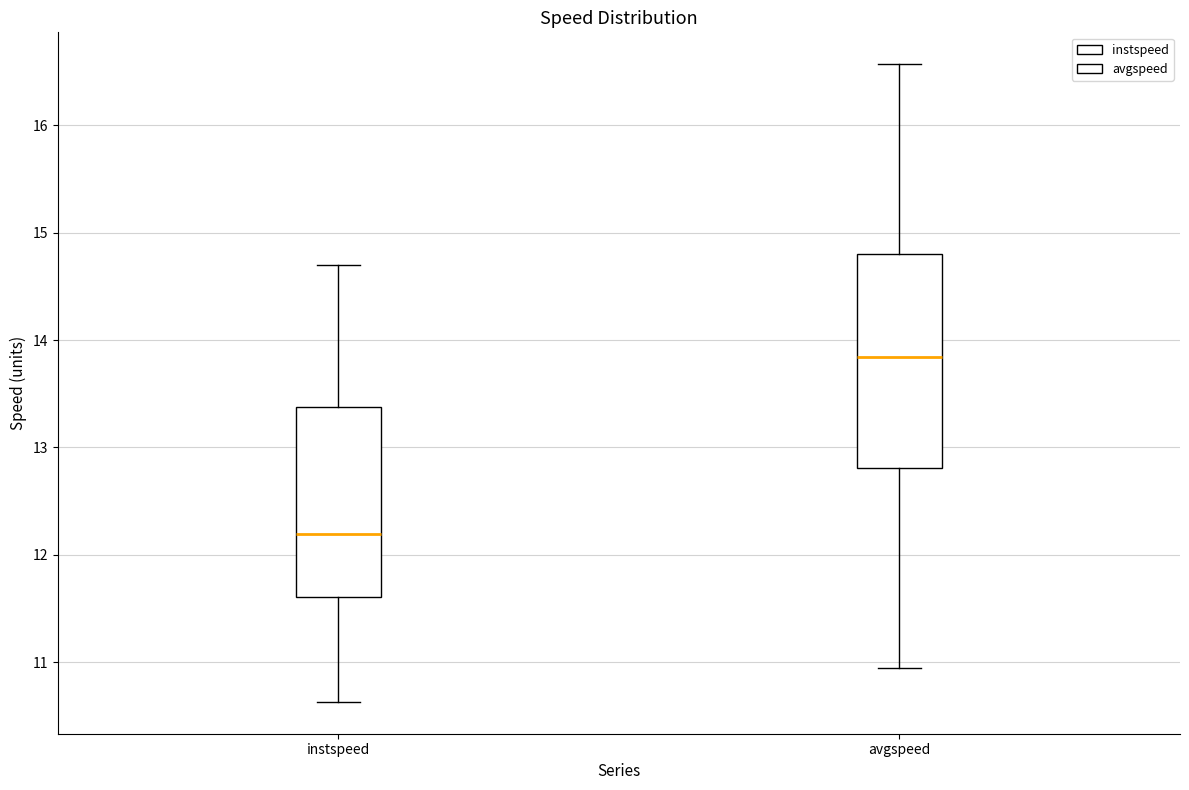

Reading left to right, read every box against the y-axis: the position of its median line, the range the box covers, and the ends of its whiskers. The values are not printed on the chart, so give them approximately, as read against the axis.

instspeed: median 12.2, box 11.6 to 13.4, whiskers 10.6 to 14.7
avgspeed: median 13.8, box 12.8 to 14.8, whiskers 10.9 to 16.6